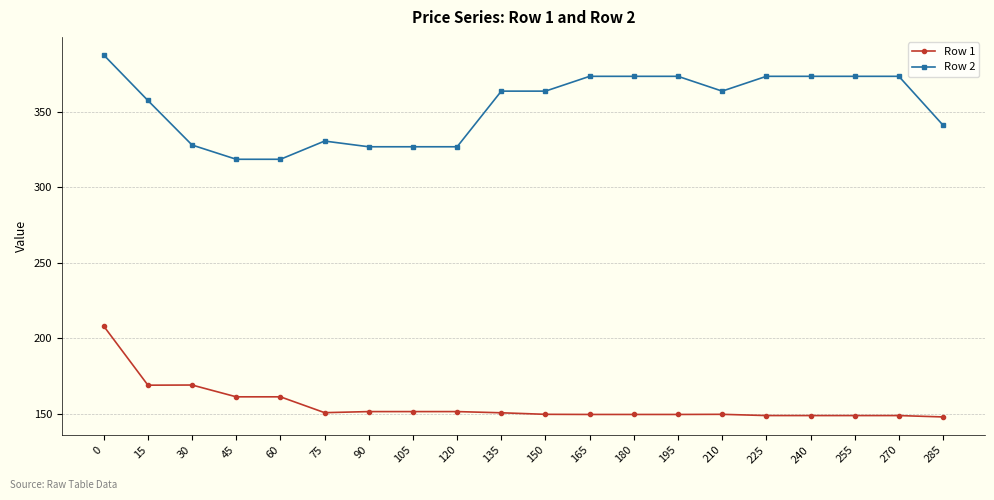

What is the difference between the Row 2 values at 255 and 210?

9.8